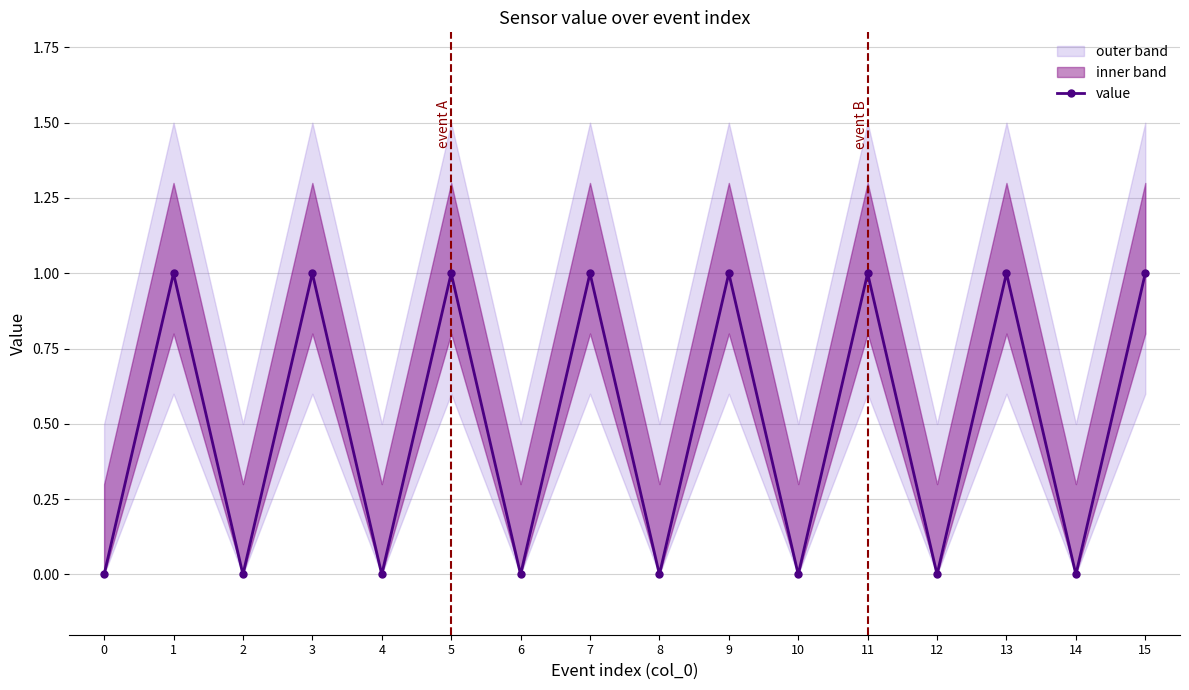

Between 13 and 14, which is larger?

13